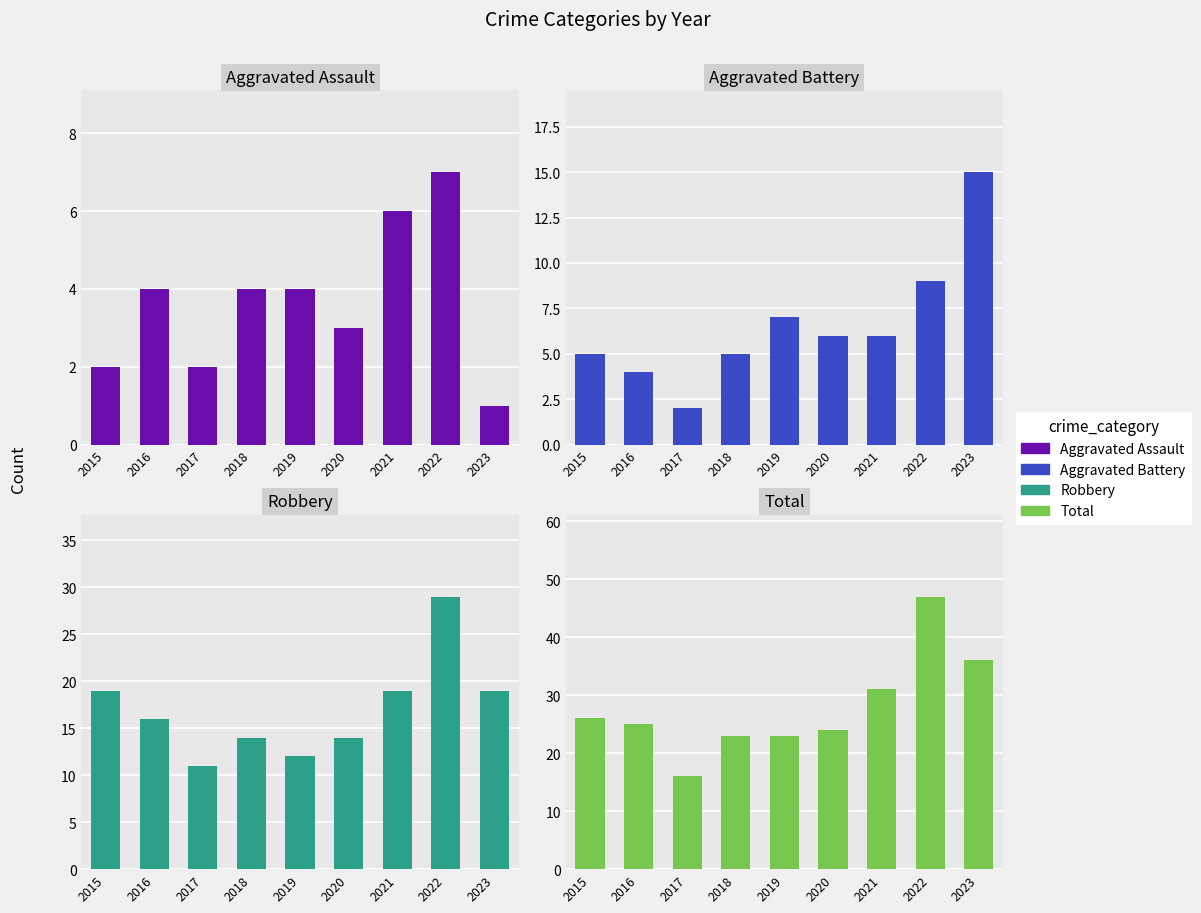

Which series has the largest range (max minus min)?

Total